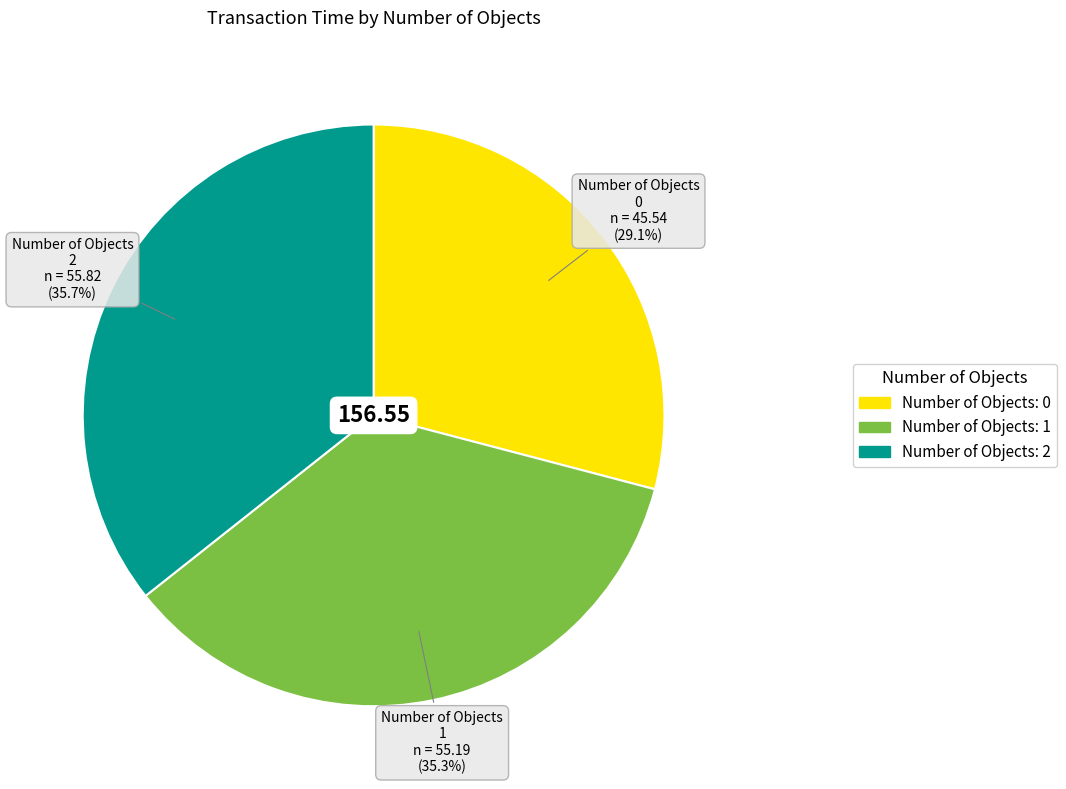

Is there any slice that represents more than half of the pie?

No